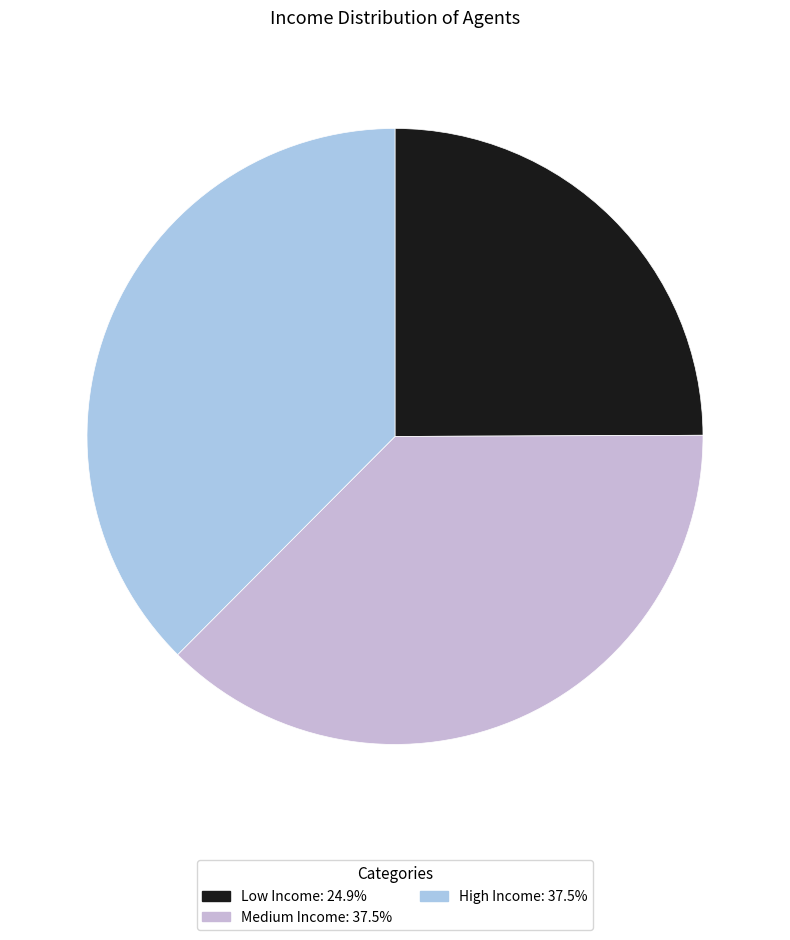

Count the number of slices in the pie.

3